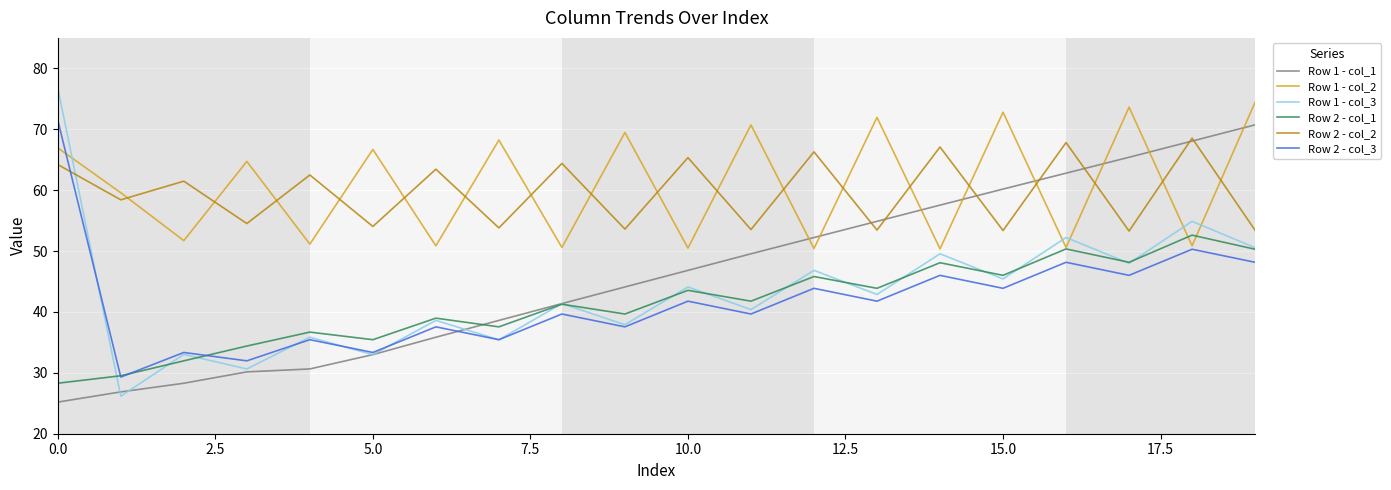

After their last crossing, which series has the higher values: Row 1 - col_1 or Row 2 - col_1?

Row 1 - col_1